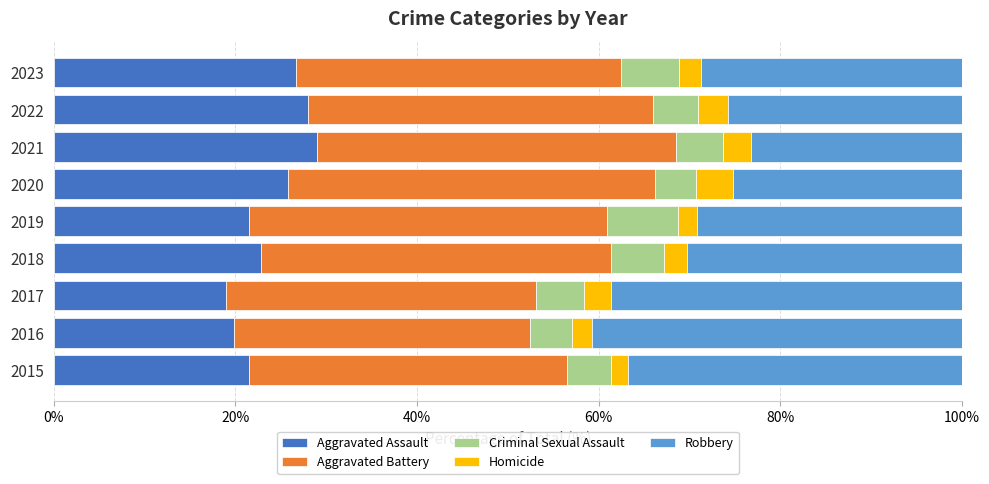

What is the difference between the maximum and minimum values in the Aggravated Assault series?

10.1